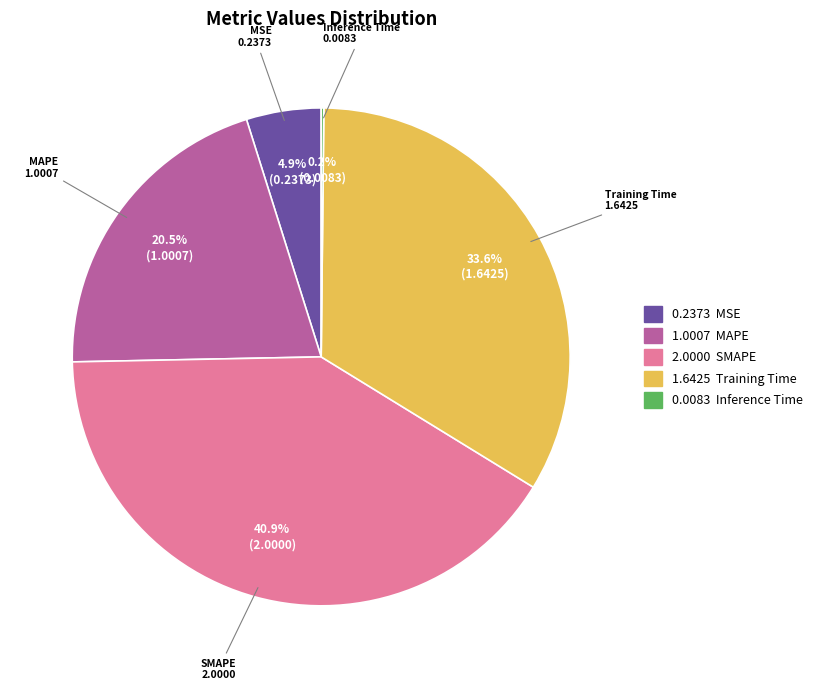

Do MAPE and Training Time together represent more than half of the pie?

Yes